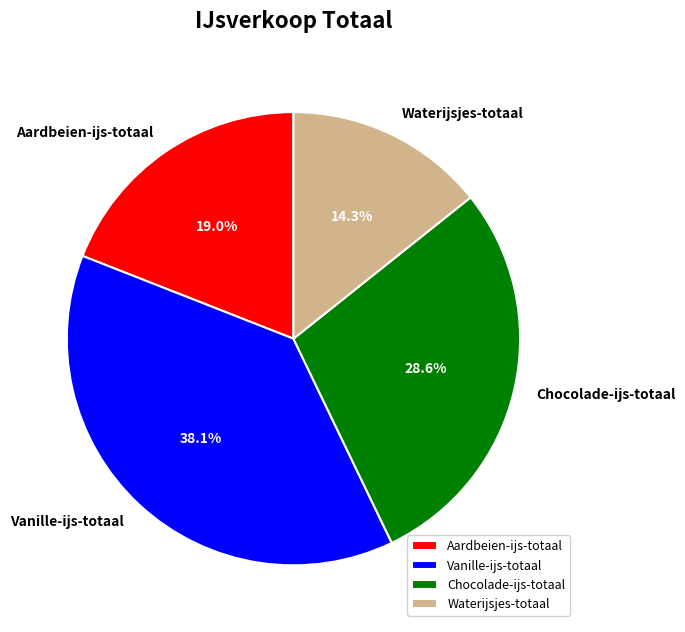

The Waterijsjes-totaal slice represents 3% of the pie. True or false?

False